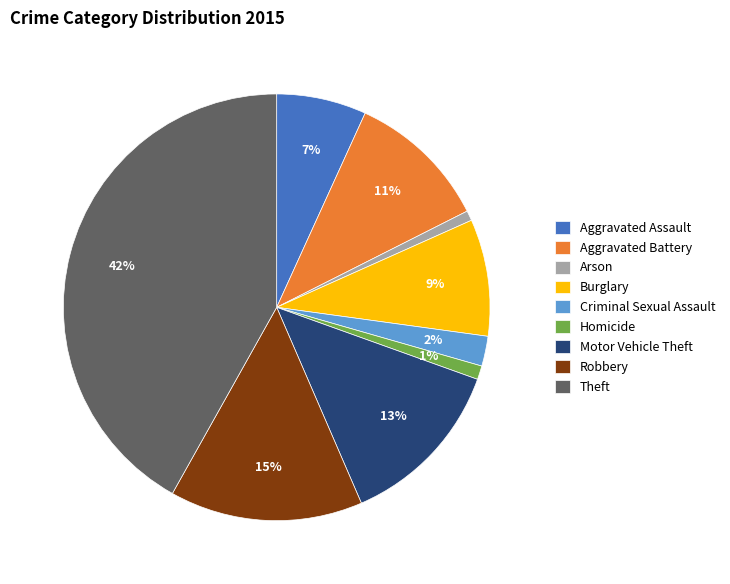

To the nearest percent, what portion does Homicide represent?

1%